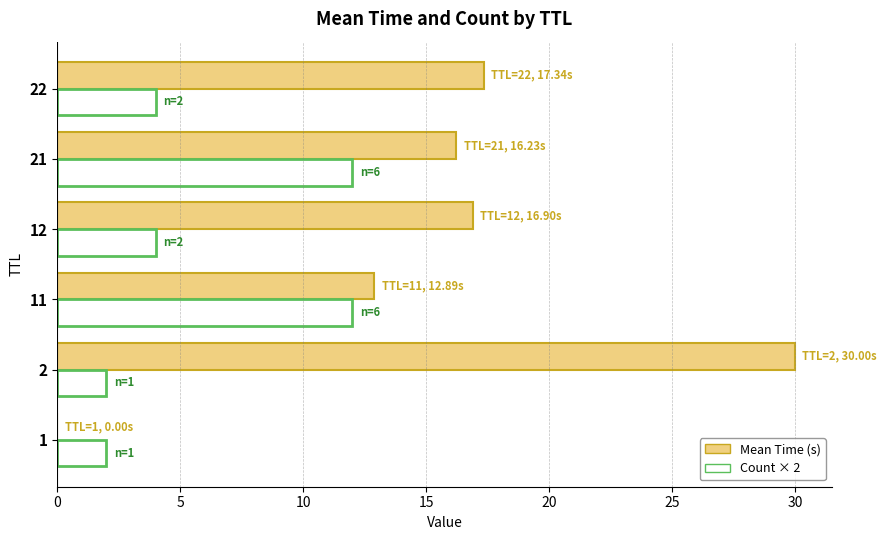

What is the sum of all Count × 2 values?

36.0